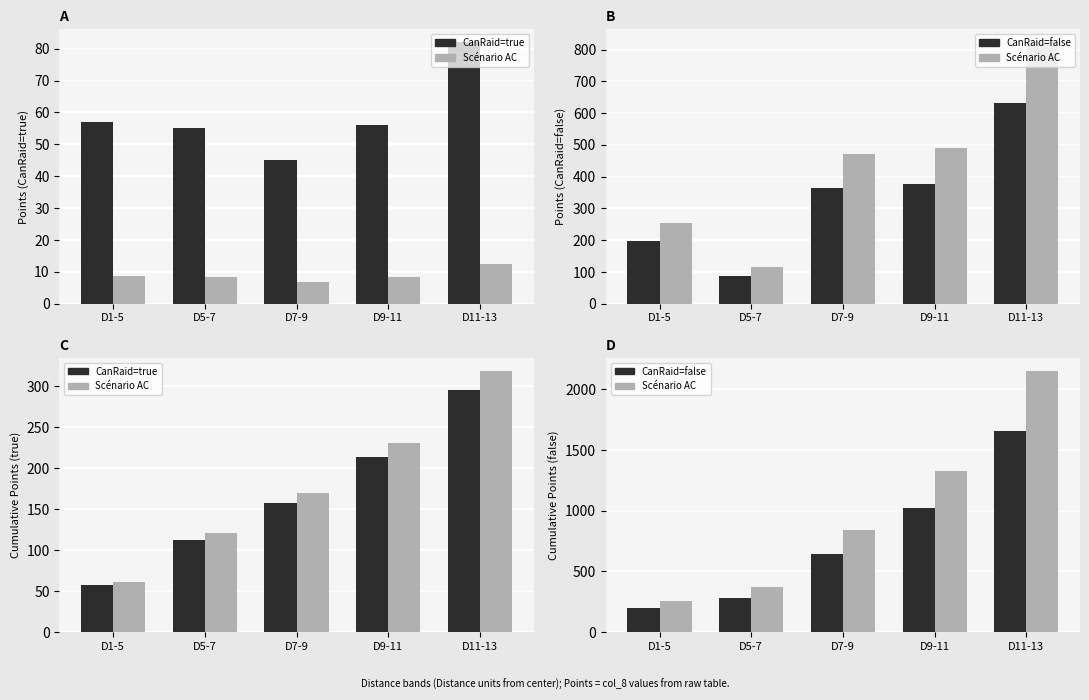

What value does the CanRaid=true series have at D9-11?

213.0